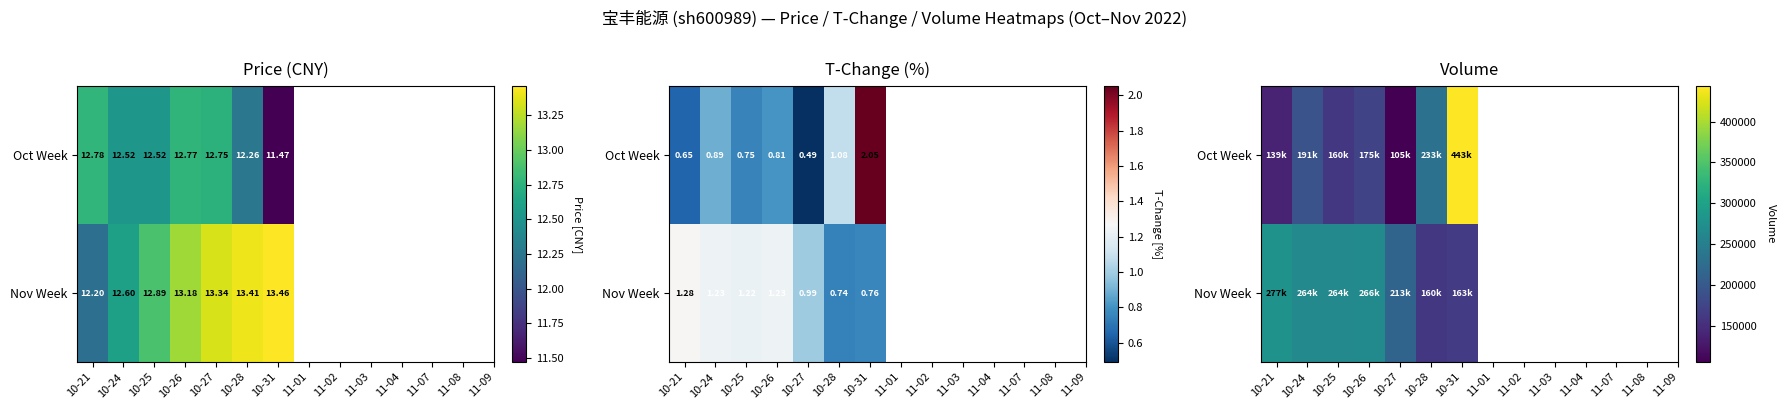

What is the average value of the Oct Week series?

207221